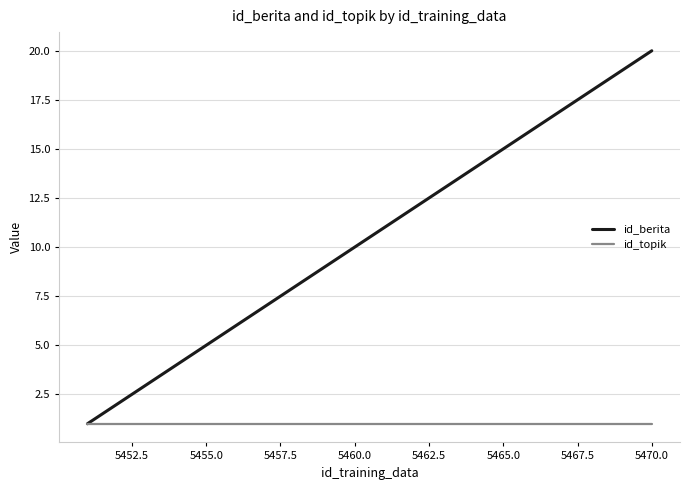

What is the greatest value displayed?

20